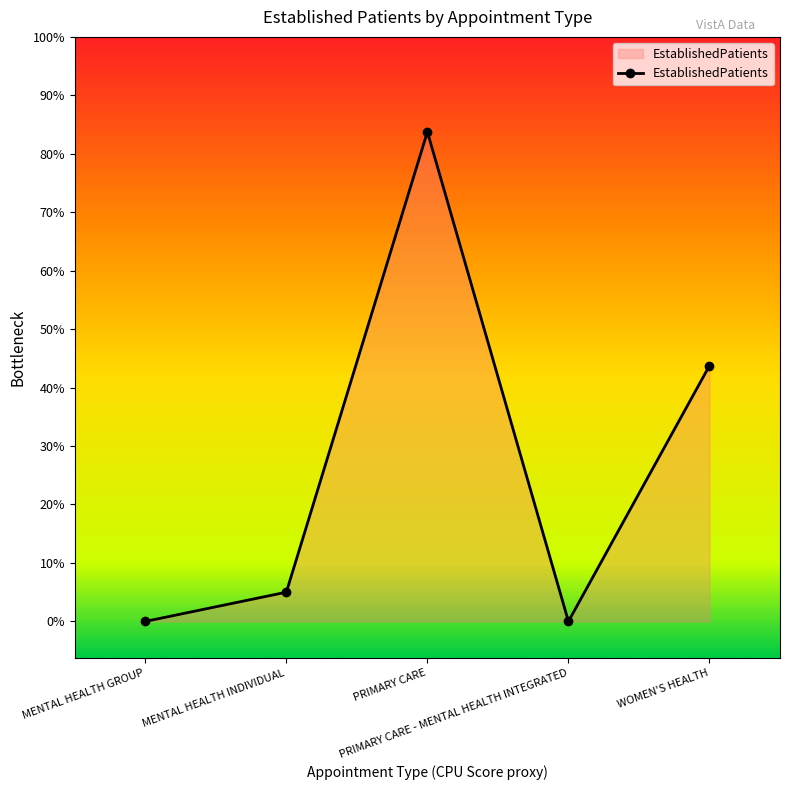

Does the chart have visible grid lines?

No